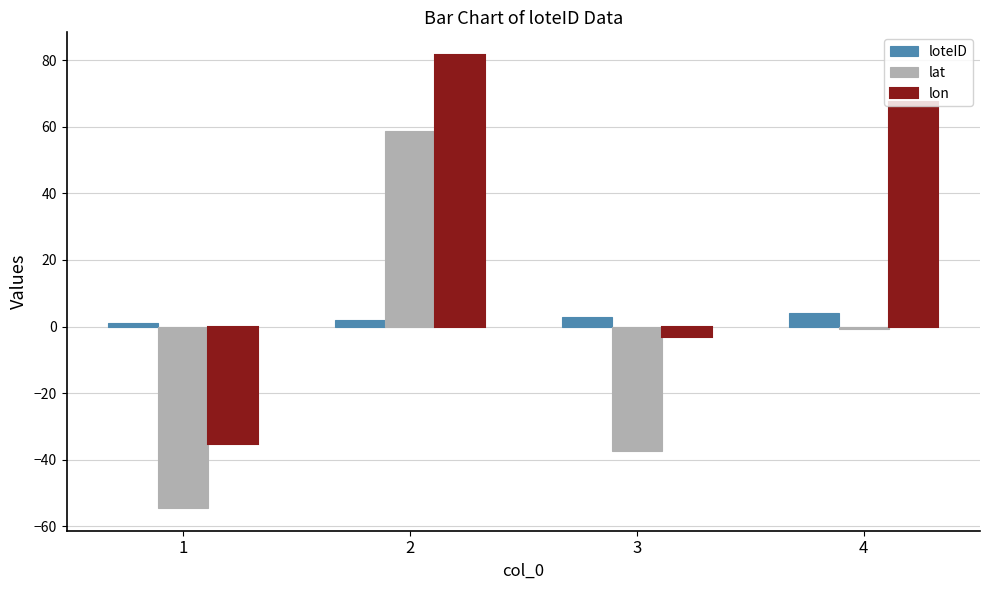

What is the difference between the lat values at 1 and 2?

113.4